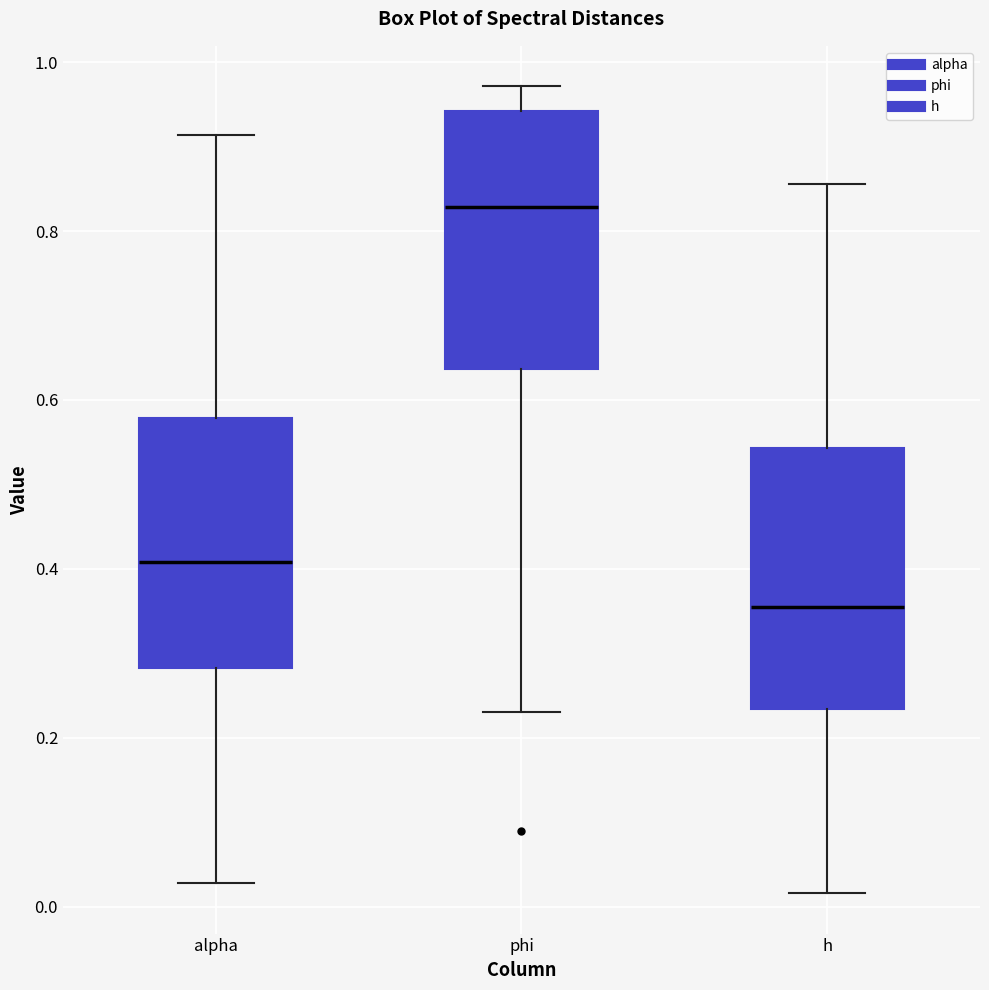

Reading left to right, transcribe this box plot: for each box, give where its median line is, the range the box spans, and where its two whiskers end, as read against the y-axis. The values are not printed on the chart, so give them approximately, as read against the axis.

alpha: median 0.40, box 0.28 to 0.58, whiskers 0.02 to 0.92
phi: median 0.82, box 0.64 to 0.94, whiskers 0.24 to 0.98
h: median 0.36, box 0.24 to 0.54, whiskers 0.02 to 0.86